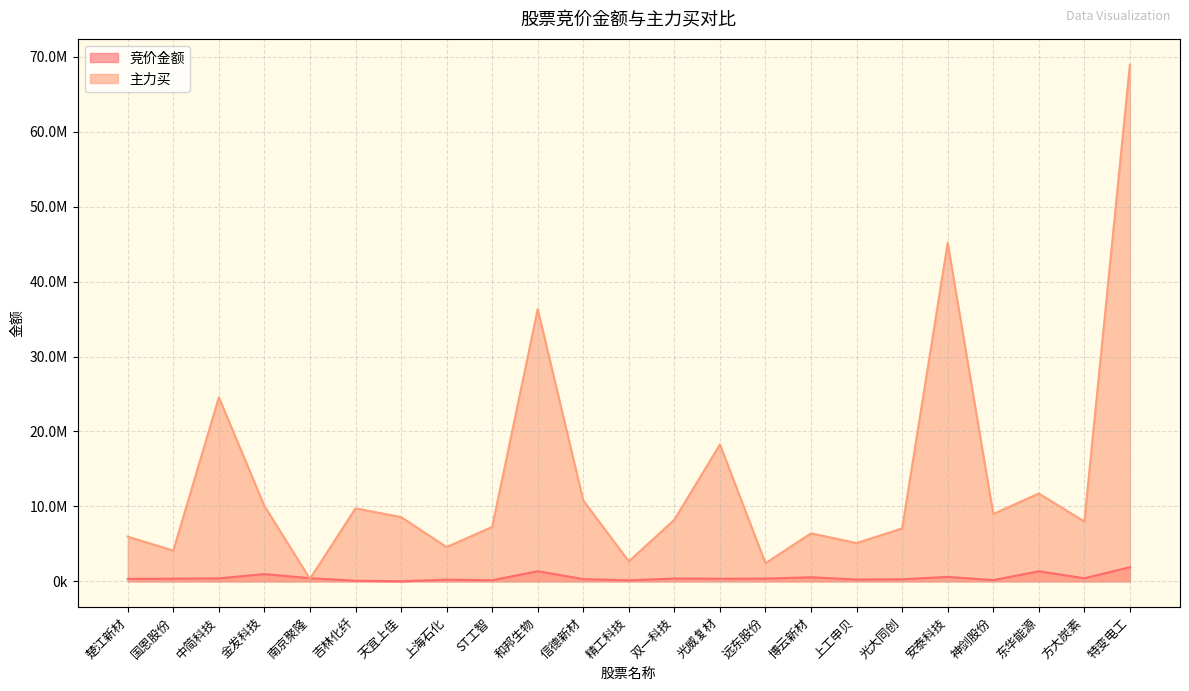

At which category does 竞价金额 reach its first local valley?

天宜上佳